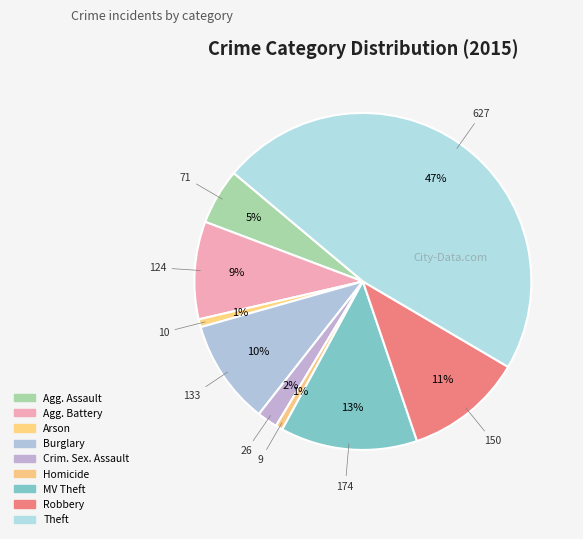

How many segments does this pie chart have?

9